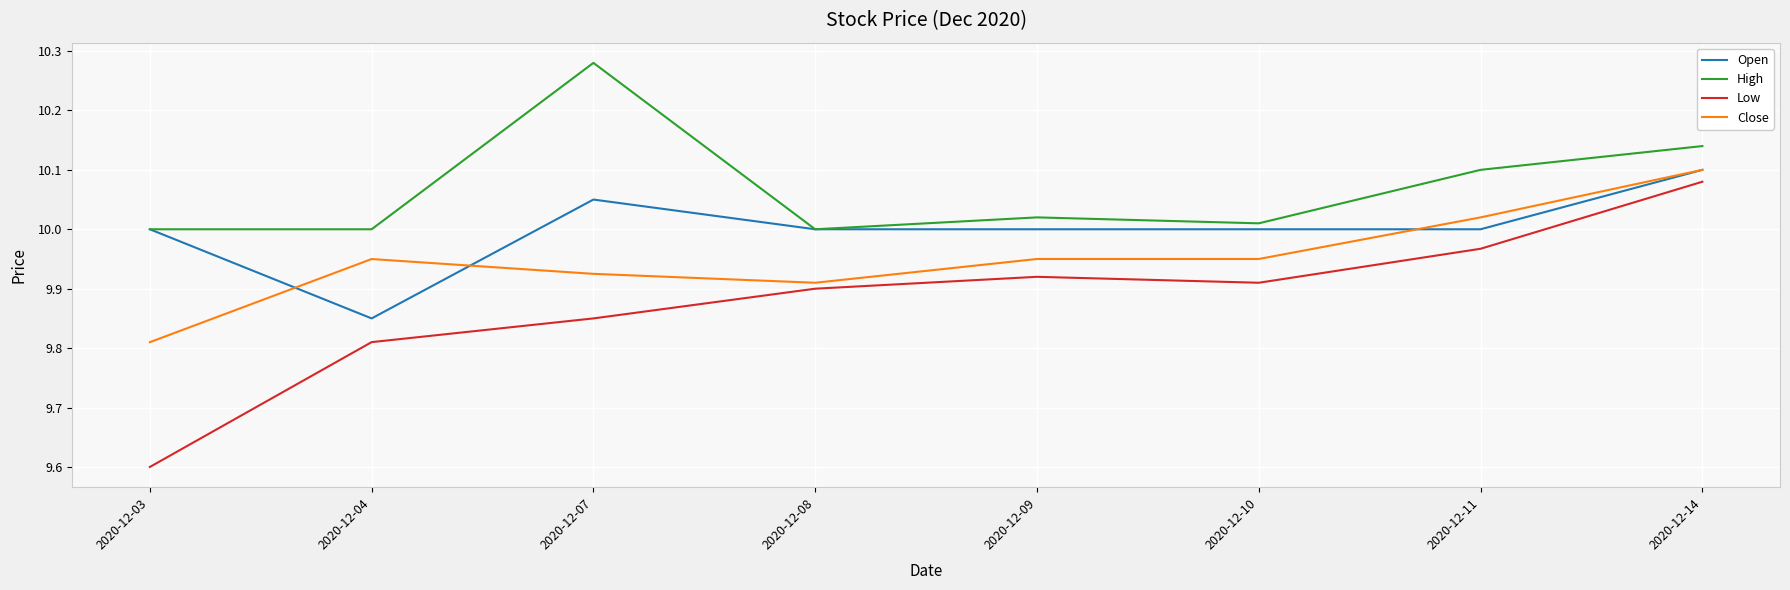

What is the minimum value shown in the chart?

9.6